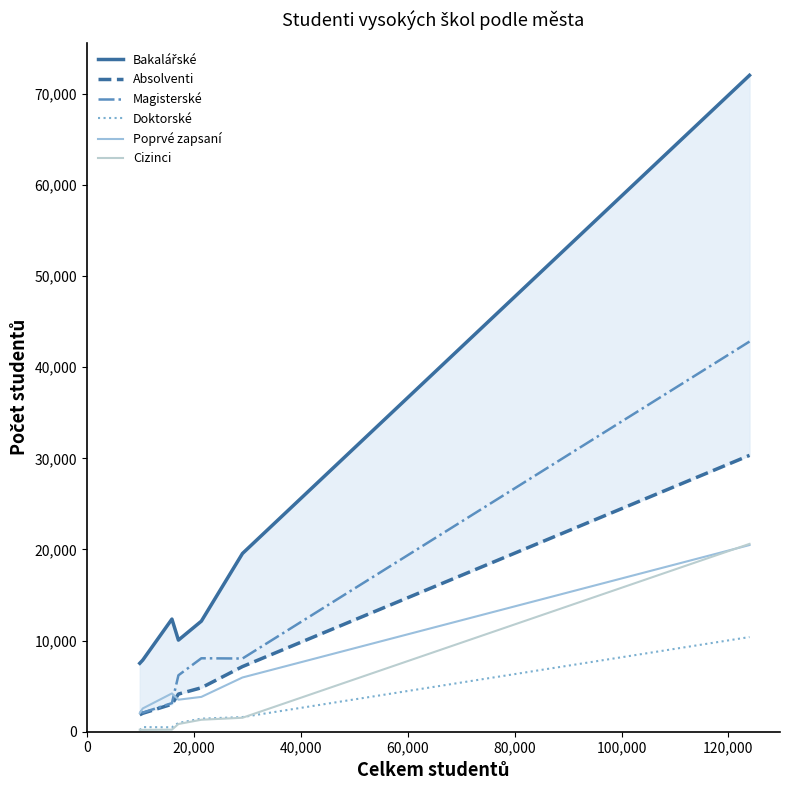

How many intersections are there between Poprvé zapsaní and Magisterské?

2